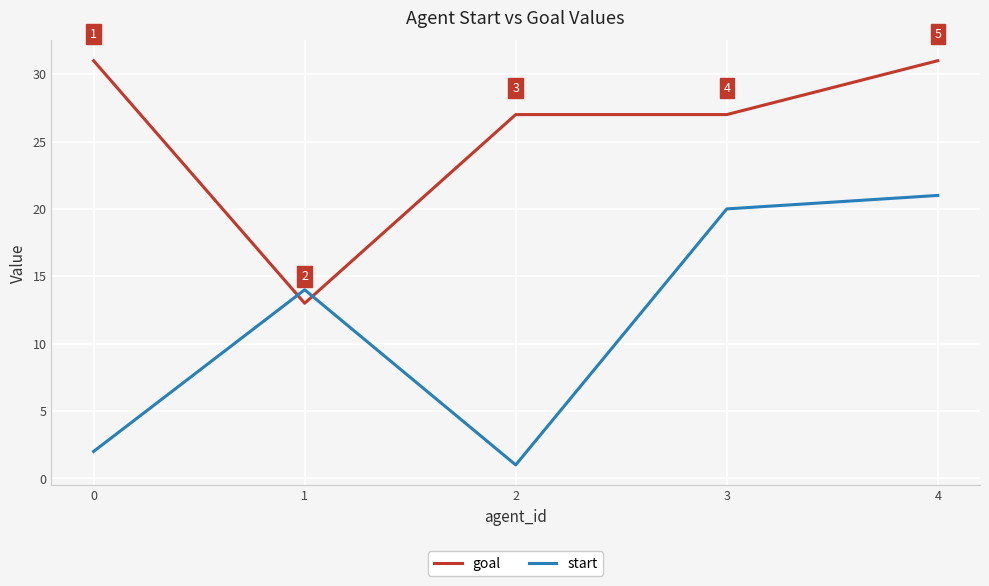

True or false: start and goal intersect in this chart.

True